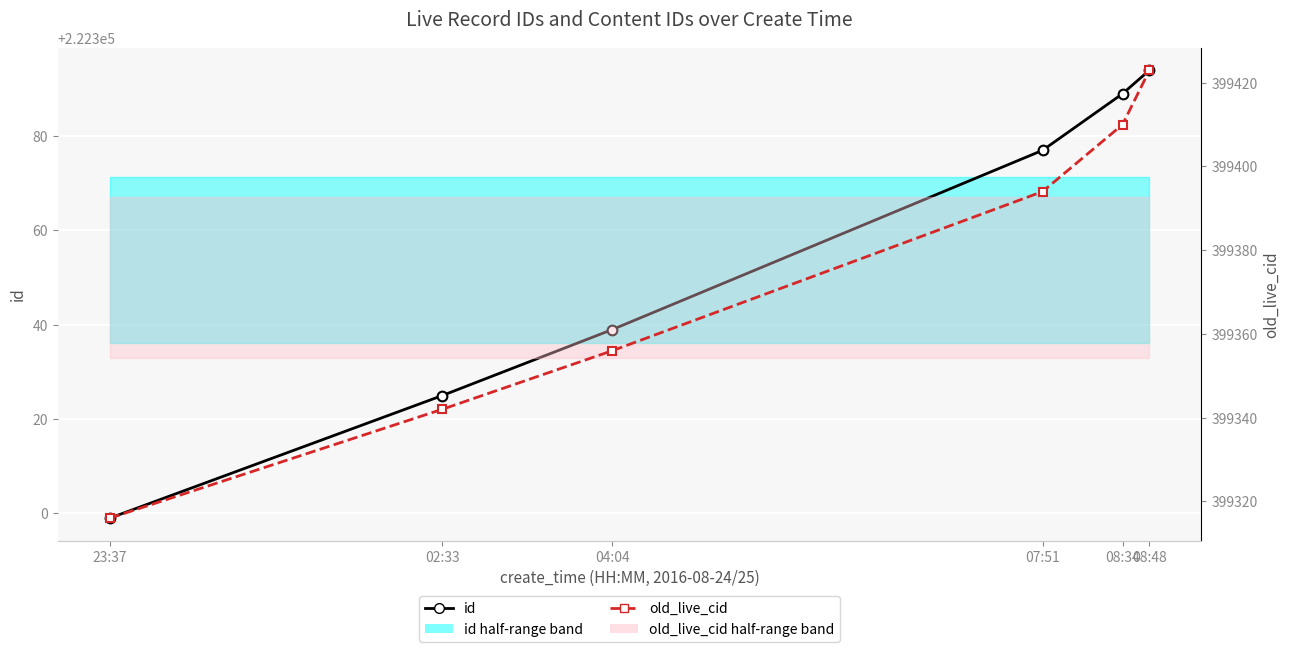

At which label is old_live_cid closest to 399369?

04:04